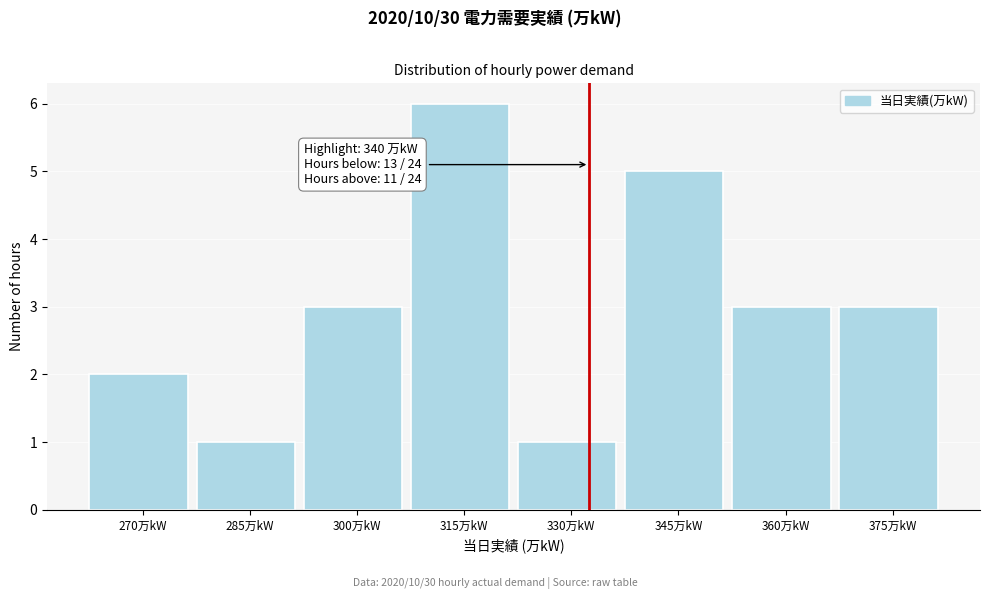

Reading left to right, transcribe all the data shown in this chart.

2	1	3	6	1	5	3	3